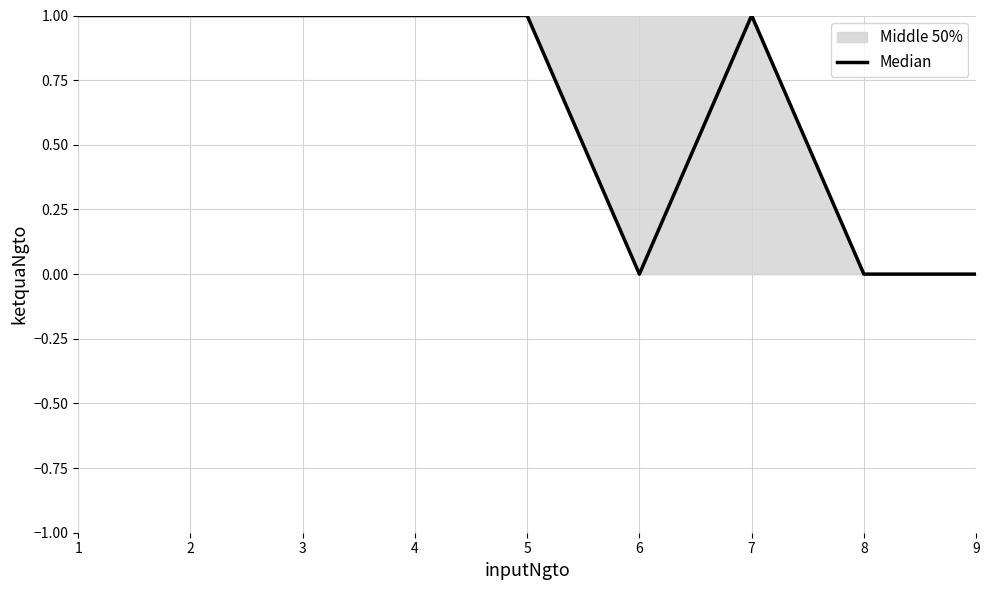

How many data points are less than 1?

3